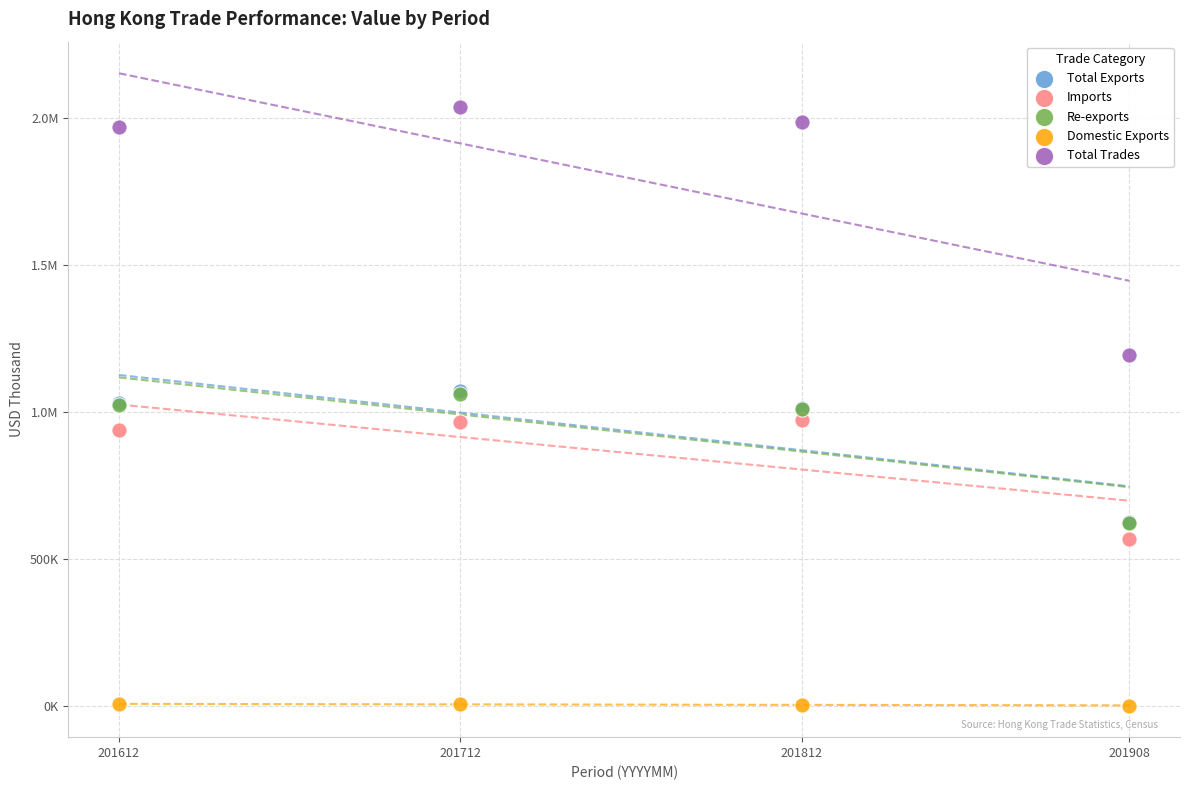

What are all the series names shown in the legend?

Total Exports, Imports, Re-exports, Domestic Exports, Total Trades